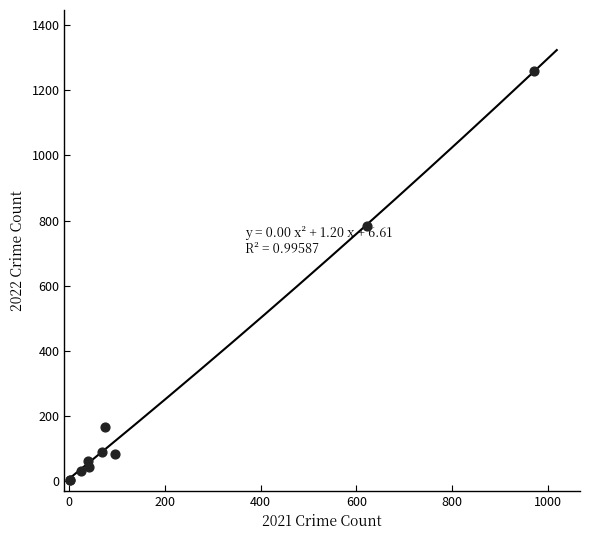

What Y value in the scatter plot is closest to 630?

784